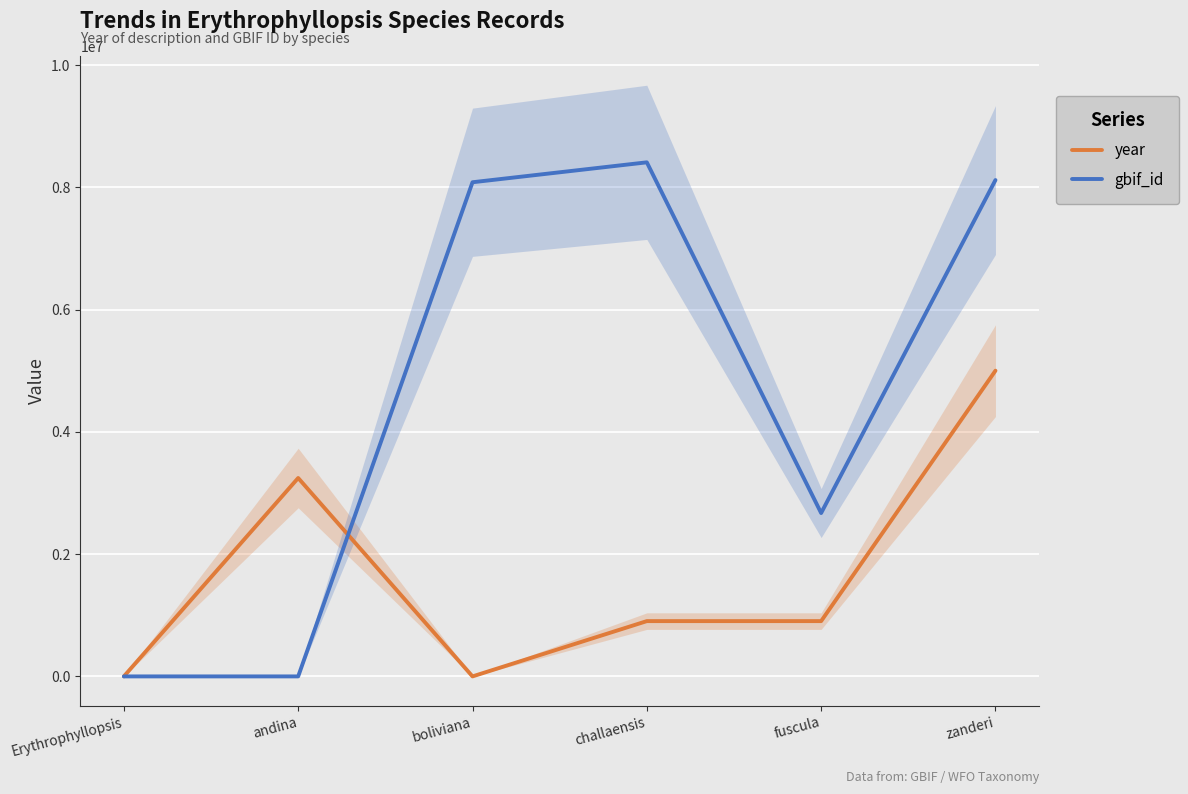

True or false: year has more than 0 points higher than both neighbors.

True